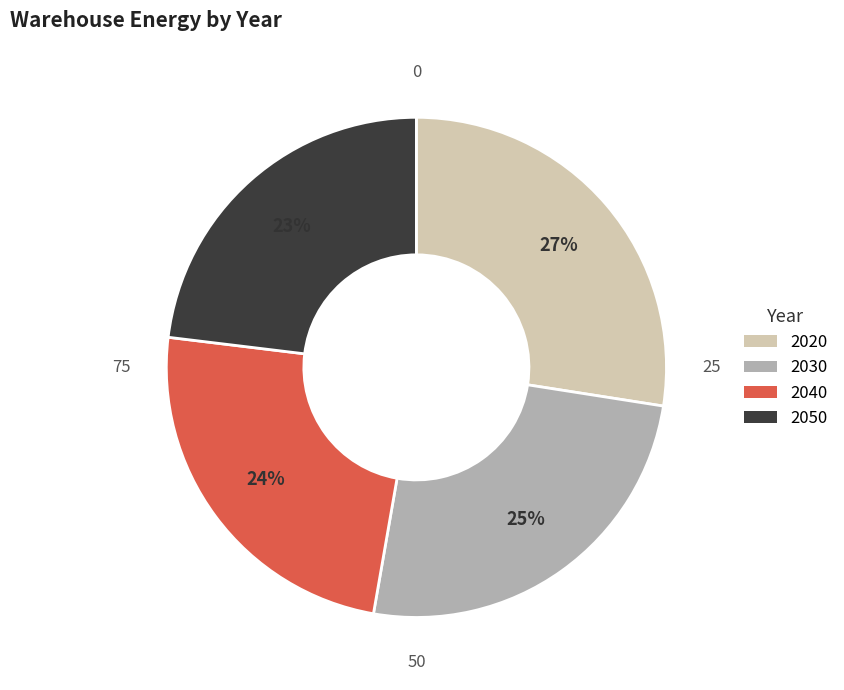

Rank the categories by value from lowest to highest.

2050, 2040, 2030, 2020